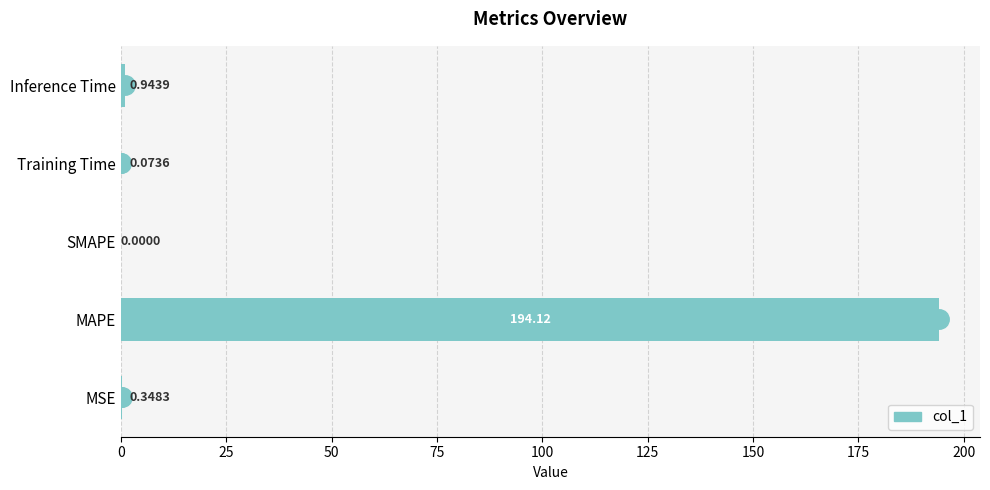

What is the change in value from MAPE to Inference Time?

-193.2